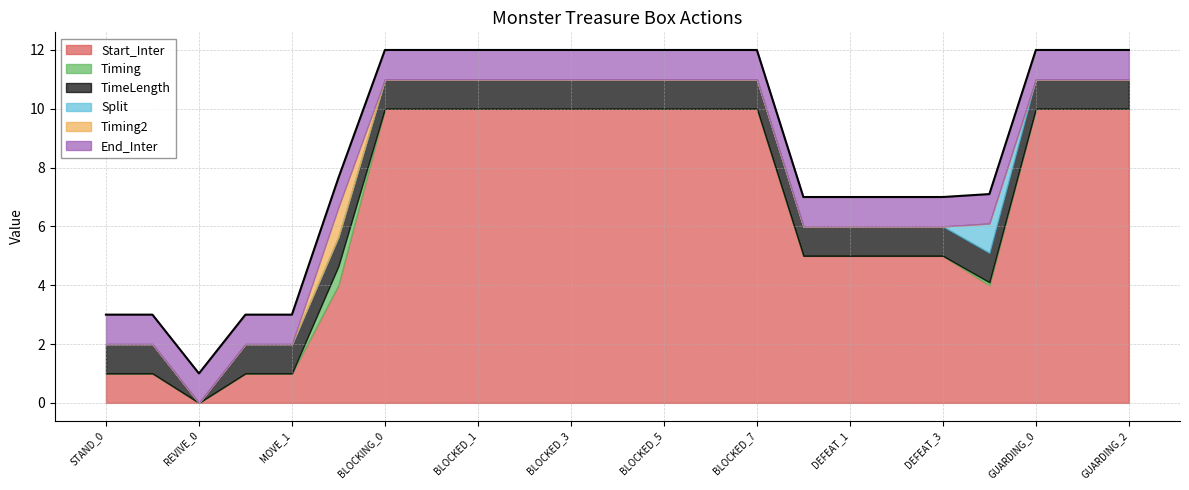

Between MOVE_0 and BLOCKED_0, which series saw the biggest shift?

Start_Inter